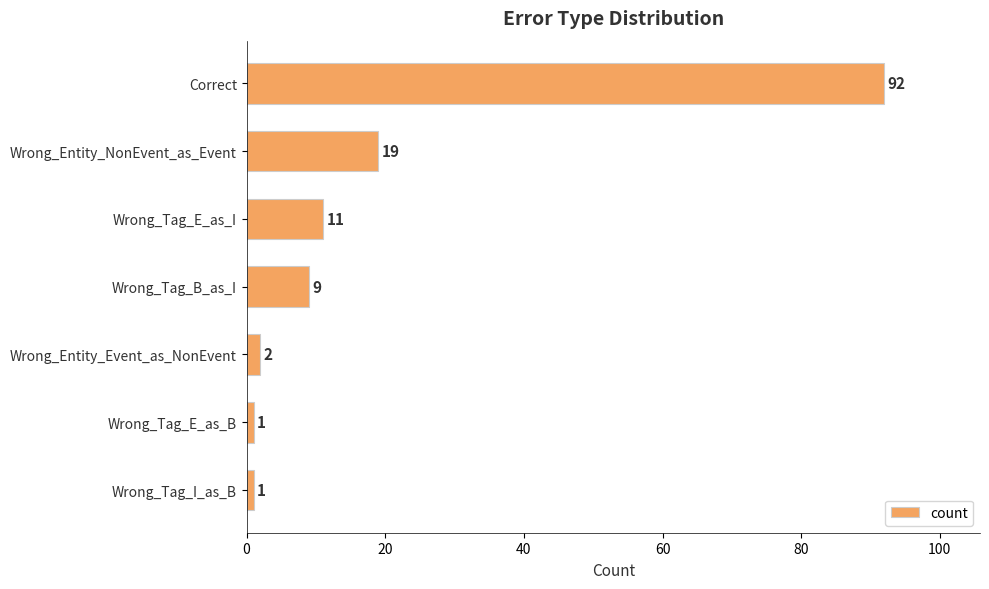

What is the maximum value shown in the chart?

92